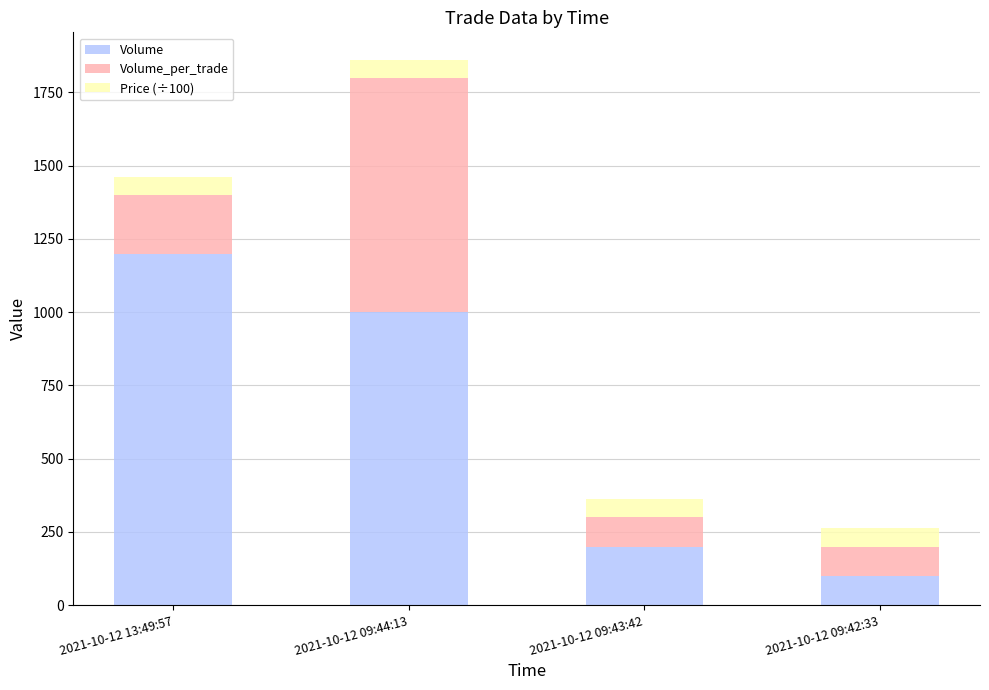

What is the difference between the maximum and minimum values in the Volume series?

1100